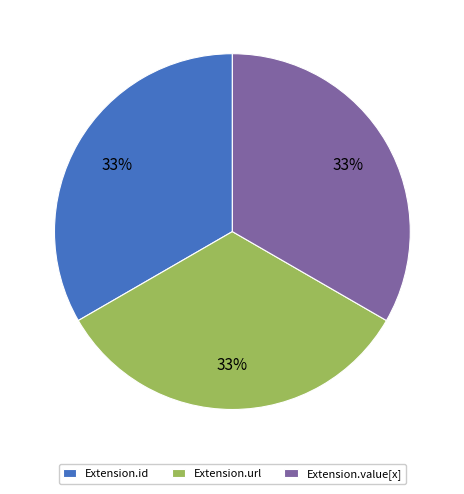

To the nearest percent, what percentage of the pie is Extension.value[x]?

33%